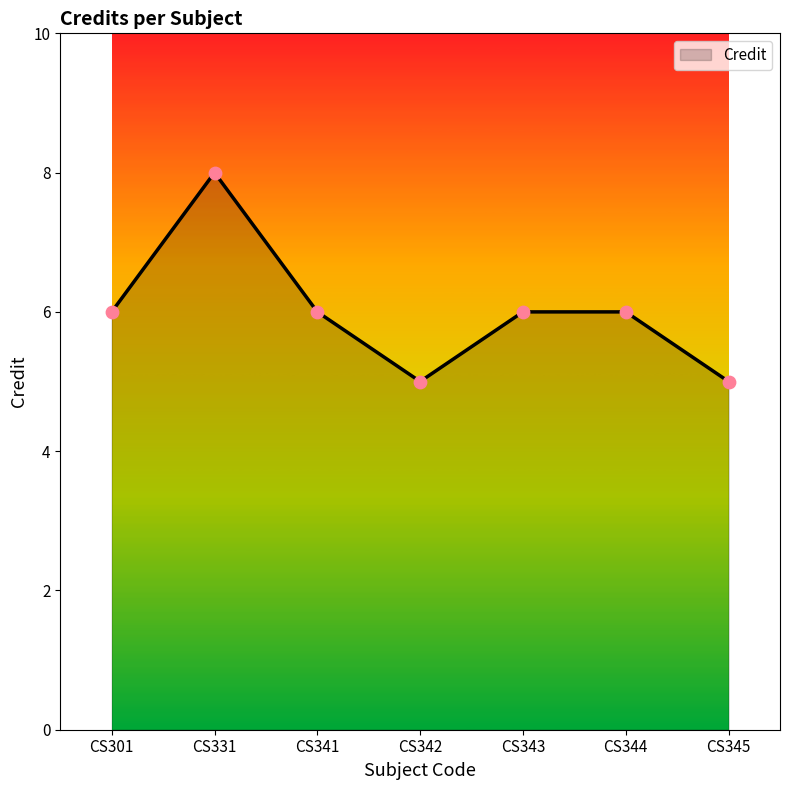

Approximately how many times larger is the value at CS342 compared to CS341?

0.8